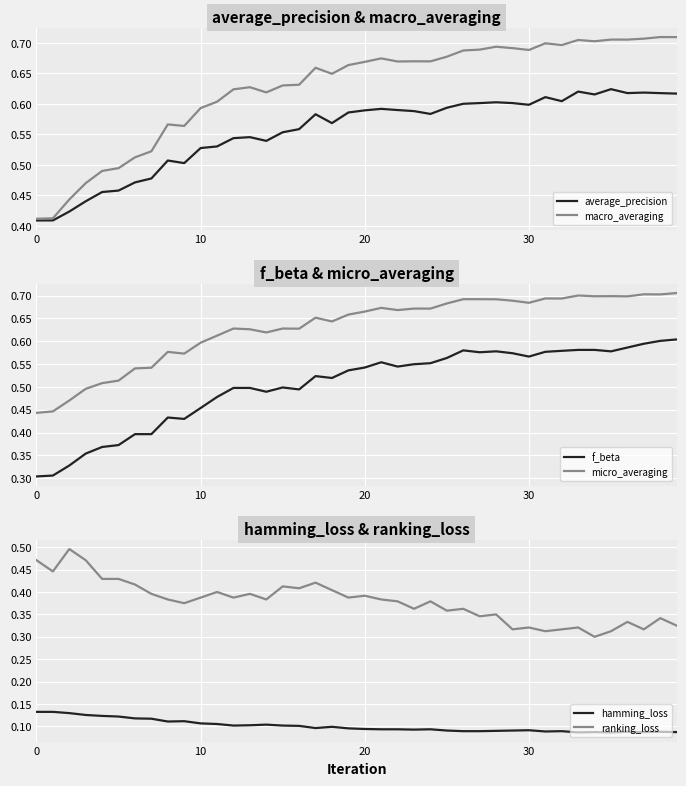

The value of average_precision at 27 is 0.6. True or false?

True